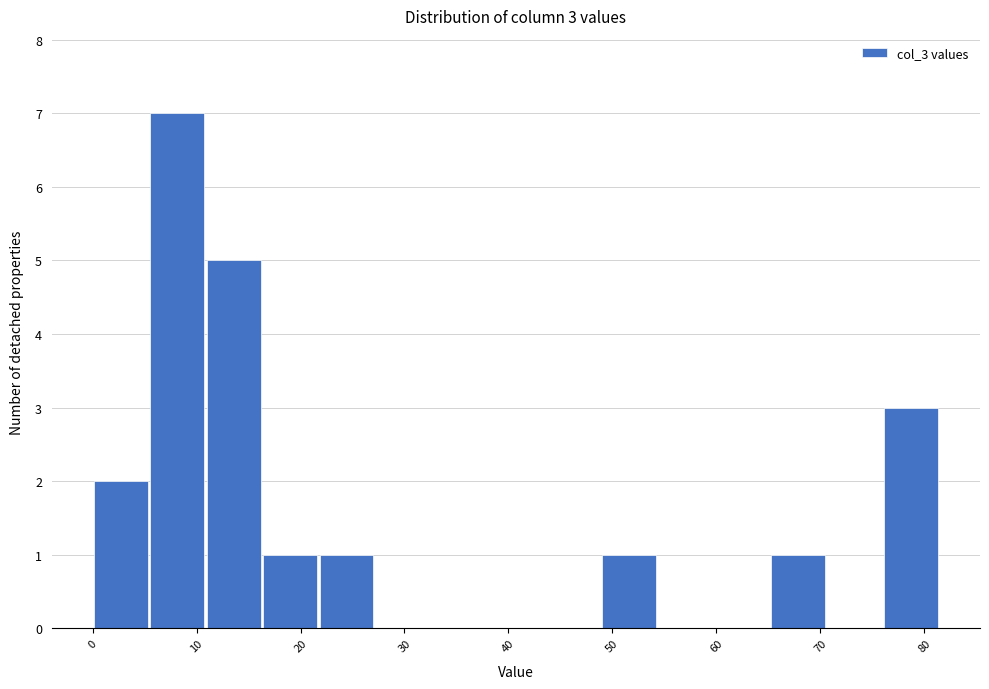

Over which range of the x-axis is the bar tallest?

5 to 11